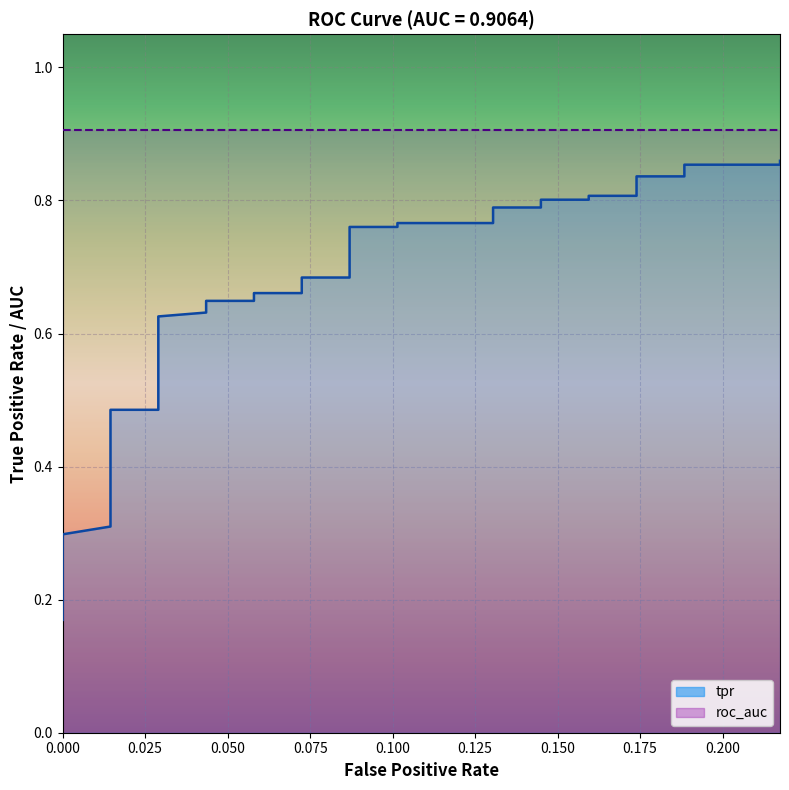

What is the difference between the maximum and minimum values?

0.7